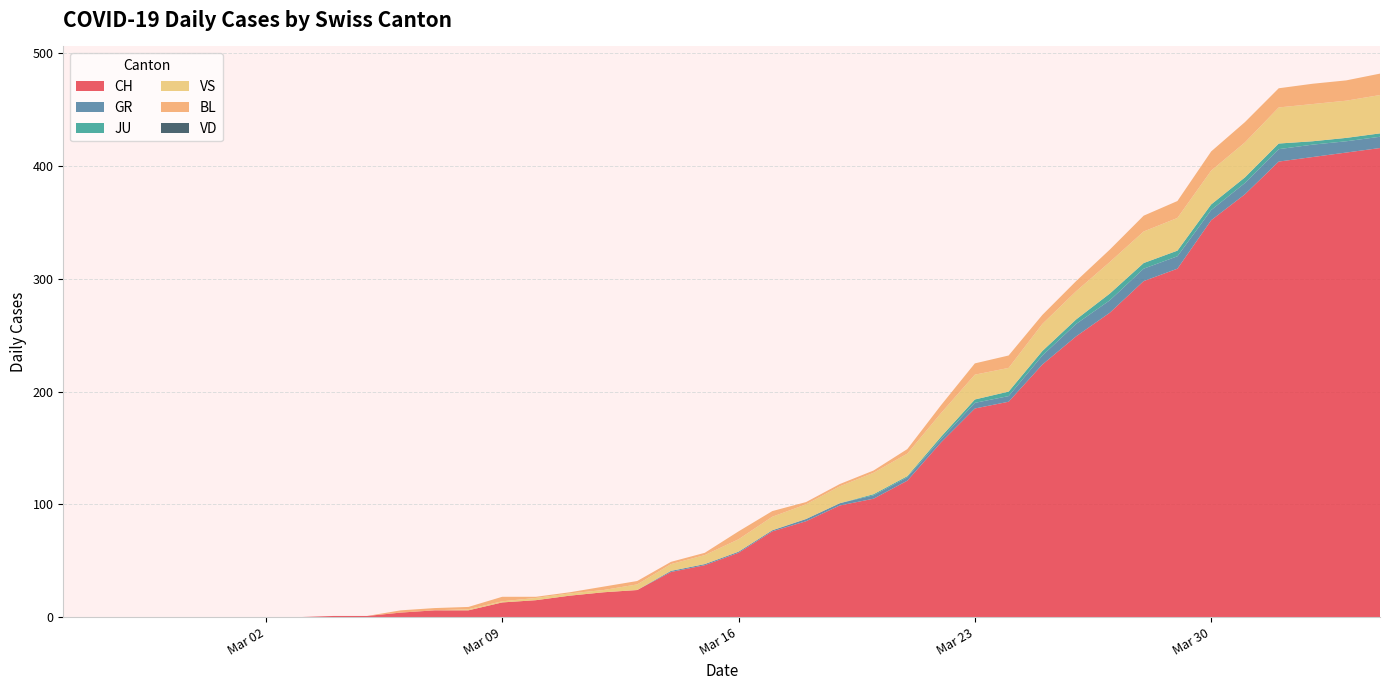

Reading right to left, what are all the values shown in this chart?

CH: 2020-04-04=416	2020-04-03=412	2020-04-02=408	2020-04-01=404	2020-03-31=375	2020-03-30=352	2020-03-29=309	2020-03-28=298	2020-03-27=270	2020-03-26=249	2020-03-25=224	2020-03-24=191	2020-03-23=185	2020-03-22=155	2020-03-21=121	2020-03-20=105	2020-03-19=99	2020-03-18=85	2020-03-17=76	2020-03-16=57	2020-03-15=46	2020-03-14=40	2020-03-13=24	2020-03-12=22	2020-03-11=19	2020-03-10=15	2020-03-09=13	2020-03-08=6	2020-03-07=6	2020-03-06=4	2020-03-05=1	2020-03-04=1	2020-03-03=0	2020-03-02=0	2020-03-01=0	2020-02-29=0	2020-02-28=0	2020-02-27=0	2020-02-26=0	2020-02-25=0
GR: 2020-04-04=10	2020-04-03=10	2020-04-02=11	2020-04-01=11	2020-03-31=10	2020-03-30=9	2020-03-29=11	2020-03-28=11	2020-03-27=11	2020-03-26=11	2020-03-25=8	2020-03-24=5	2020-03-23=5	2020-03-22=3	2020-03-21=3	2020-03-20=3	2020-03-19=2	2020-03-18=2	2020-03-17=1	2020-03-16=1	2020-03-15=1	2020-03-14=1	2020-03-13=0	2020-03-12=0	2020-03-11=0	2020-03-10=0	2020-03-09=0	2020-03-08=0	2020-03-07=0	2020-03-06=0	2020-03-05=0	2020-03-04=0	2020-03-03=0	2020-03-02=0	2020-03-01=0	2020-02-29=0	2020-02-28=0	2020-02-27=0	2020-02-26=0	2020-02-25=0
JU: 2020-04-04=3	2020-04-03=3	2020-04-02=3	2020-04-01=5	2020-03-31=5	2020-03-30=5	2020-03-29=5	2020-03-28=5	2020-03-27=6	2020-03-26=4	2020-03-25=4	2020-03-24=4	2020-03-23=3	2020-03-22=2	2020-03-21=1	2020-03-20=1	2020-03-19=0	2020-03-18=0	2020-03-17=0	2020-03-16=0	2020-03-15=0	2020-03-14=0	2020-03-13=0	2020-03-12=0	2020-03-11=0	2020-03-10=0	2020-03-09=0	2020-03-08=0	2020-03-07=0	2020-03-06=0	2020-03-05=0	2020-03-04=0	2020-03-03=0	2020-03-02=0	2020-03-01=0	2020-02-29=0	2020-02-28=0	2020-02-27=0	2020-02-26=0	2020-02-25=0
VS: 2020-04-04=34	2020-04-03=33	2020-04-02=33	2020-04-01=32	2020-03-31=31	2020-03-30=30	2020-03-29=29	2020-03-28=28	2020-03-27=28	2020-03-26=25	2020-03-25=24	2020-03-24=21	2020-03-23=22	2020-03-22=21	2020-03-21=20	2020-03-20=19	2020-03-19=15	2020-03-18=13	2020-03-17=12	2020-03-16=11	2020-03-15=8	2020-03-14=6	2020-03-13=5	2020-03-12=2	2020-03-11=2	2020-03-10=2	2020-03-09=1	2020-03-08=1	2020-03-07=0	2020-03-06=0	2020-03-05=0	2020-03-04=0	2020-03-03=0	2020-03-02=0	2020-03-01=0	2020-02-29=0	2020-02-28=0	2020-02-27=0	2020-02-26=0	2020-02-25=0
BL: 2020-04-04=19	2020-04-03=18	2020-04-02=18	2020-04-01=17	2020-03-31=18	2020-03-30=17	2020-03-29=15	2020-03-28=14	2020-03-27=11	2020-03-26=9	2020-03-25=8	2020-03-24=11	2020-03-23=10	2020-03-22=7	2020-03-21=4	2020-03-20=2	2020-03-19=2	2020-03-18=2	2020-03-17=5	2020-03-16=7	2020-03-15=2	2020-03-14=2	2020-03-13=3	2020-03-12=3	2020-03-11=1	2020-03-10=1	2020-03-09=4	2020-03-08=2	2020-03-07=2	2020-03-06=2	2020-03-05=0	2020-03-04=0	2020-03-03=0	2020-03-02=0	2020-03-01=0	2020-02-29=0	2020-02-28=0	2020-02-27=0	2020-02-26=0	2020-02-25=0
VD: 2020-04-04=0	2020-04-03=0	2020-04-02=0	2020-04-01=0	2020-03-31=0	2020-03-30=0	2020-03-29=0	2020-03-28=0	2020-03-27=0	2020-03-26=0	2020-03-25=0	2020-03-24=0	2020-03-23=0	2020-03-22=0	2020-03-21=0	2020-03-20=0	2020-03-19=0	2020-03-18=0	2020-03-17=0	2020-03-16=0	2020-03-15=0	2020-03-14=0	2020-03-13=0	2020-03-12=0	2020-03-11=0	2020-03-10=0	2020-03-09=0	2020-03-08=0	2020-03-07=0	2020-03-06=0	2020-03-05=0	2020-03-04=0	2020-03-03=0	2020-03-02=0	2020-03-01=0	2020-02-29=0	2020-02-28=0	2020-02-27=0	2020-02-26=0	2020-02-25=0